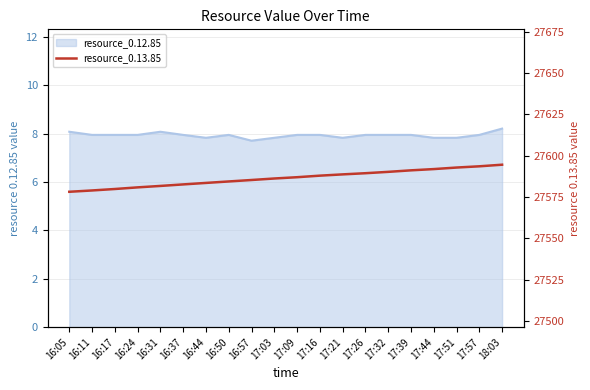

Which has a higher value, 16:50 or 17:32?

17:32